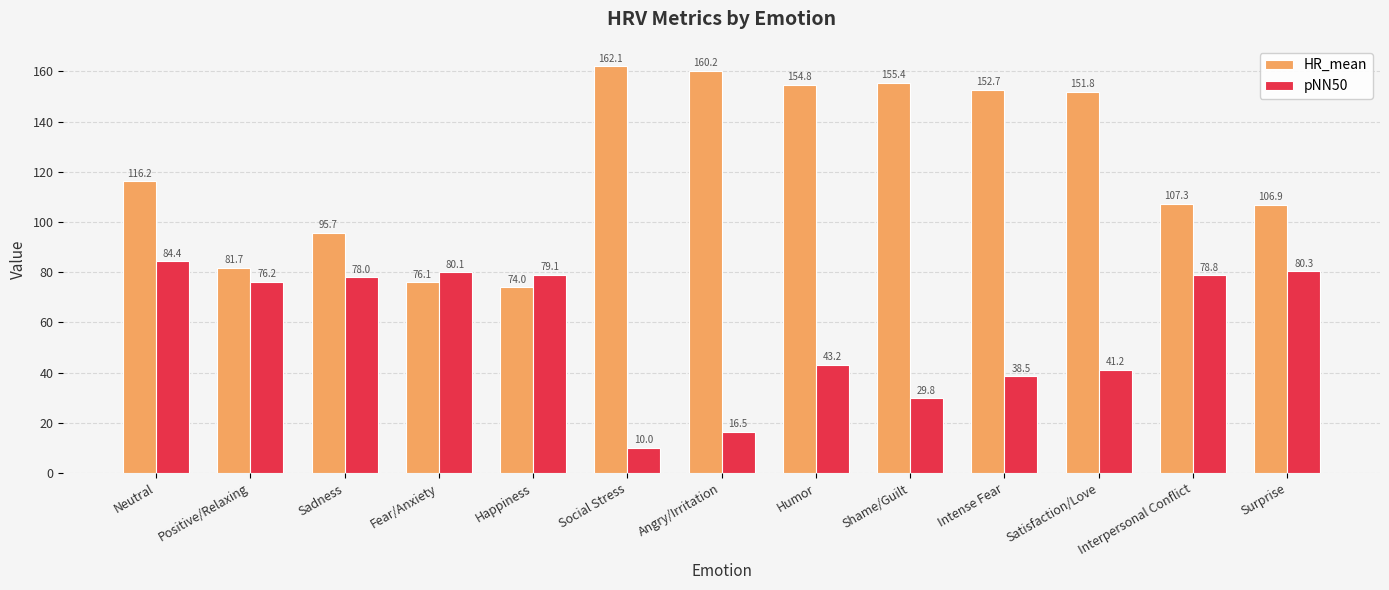

What is the sum of the HR_mean values at Shame/Guilt and Fear/Anxiety?

231.5